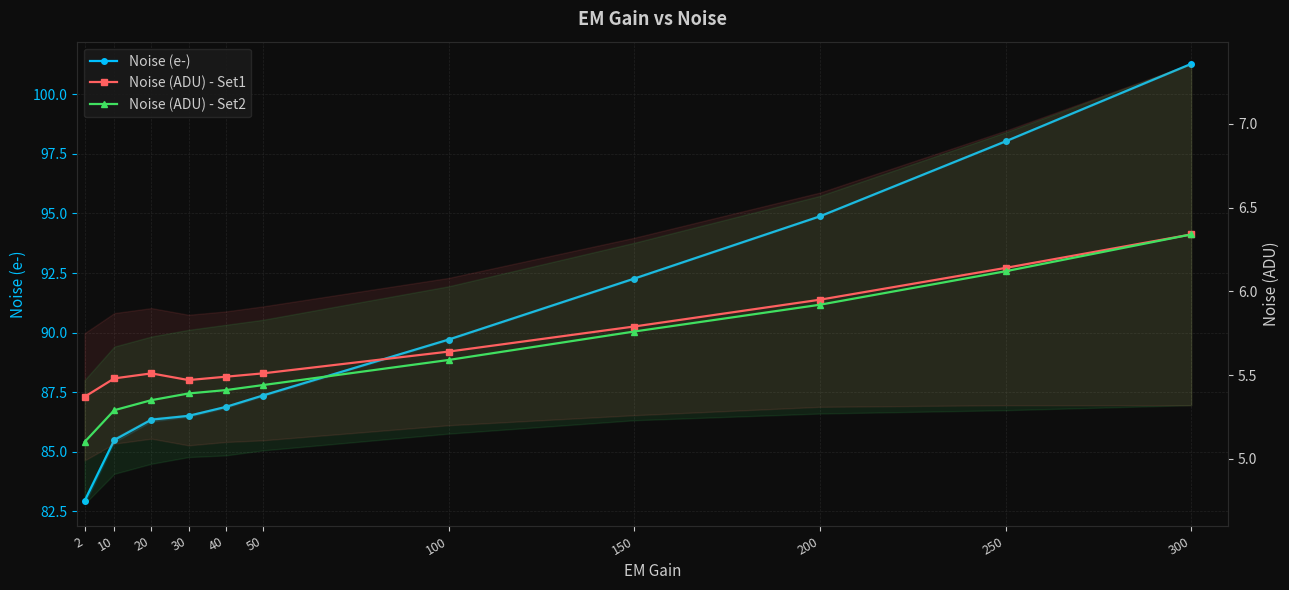

True or false: Noise (e-) and Noise (ADU) - Set1 cross at least once.

False